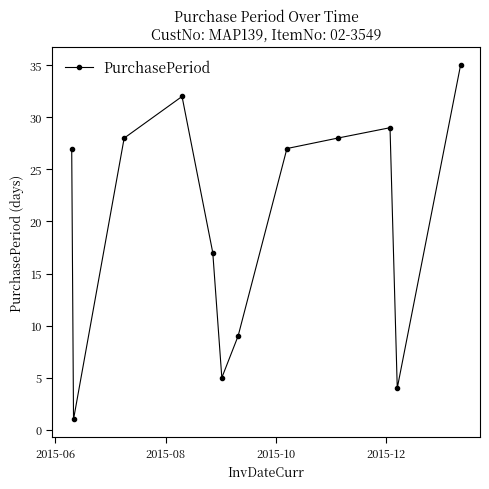

True or false: the data has more than 1 interior local peaks.

True